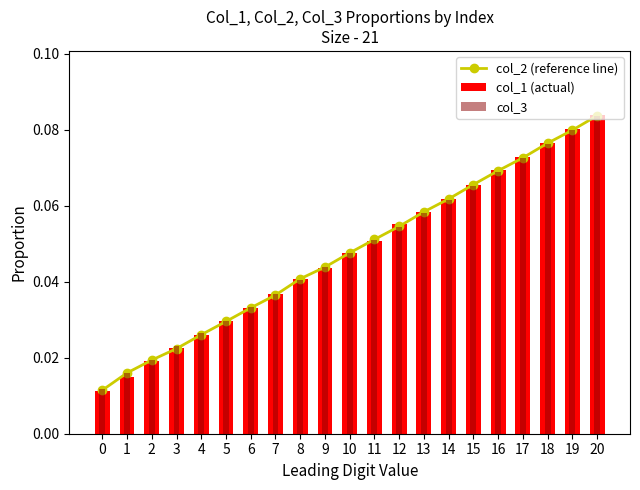

At 14, list the series in order from largest to smallest.

col_1 (actual), col_2 (reference line), col_3